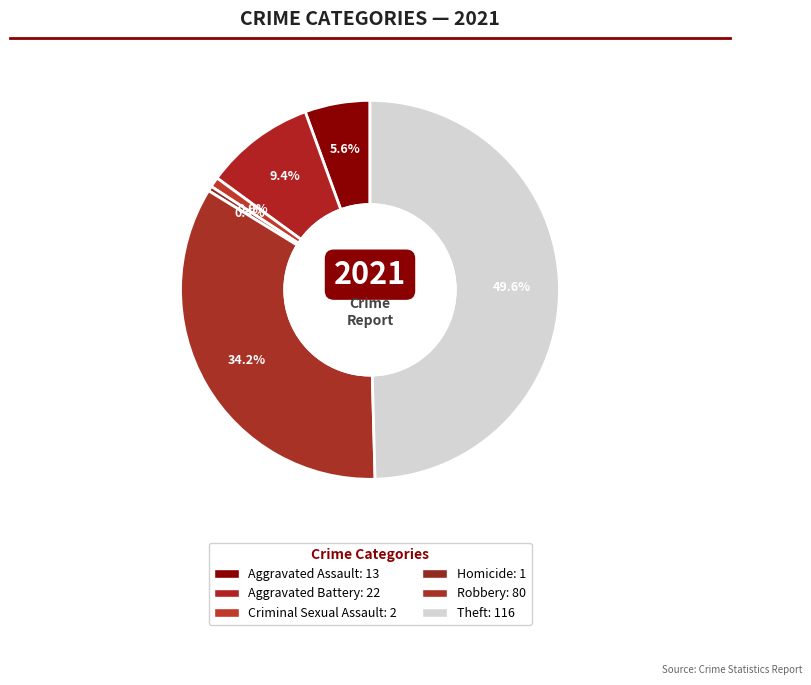

Is Aggravated Assault the majority of the pie?

No